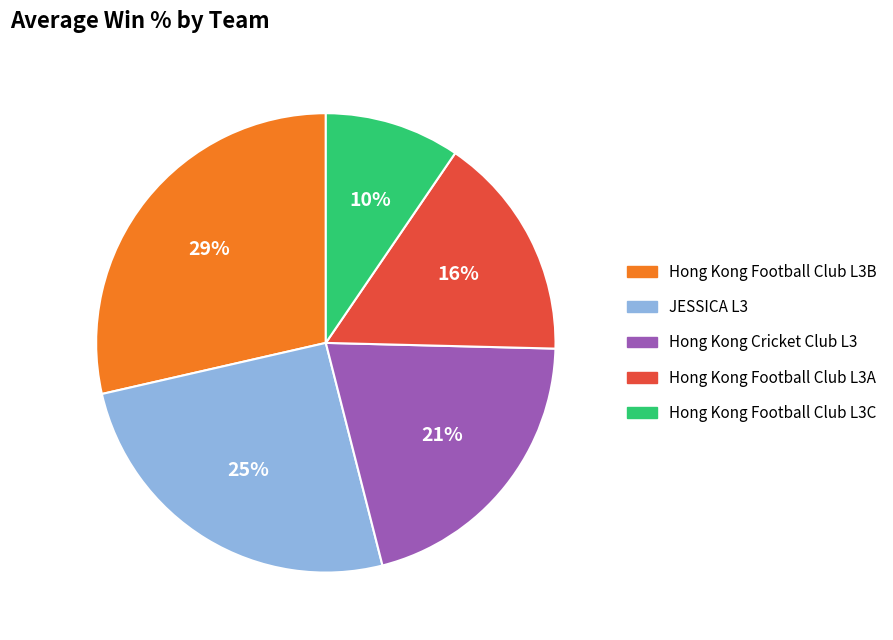

Which category has the smallest portion of the pie?

Hong Kong Football Club L3C